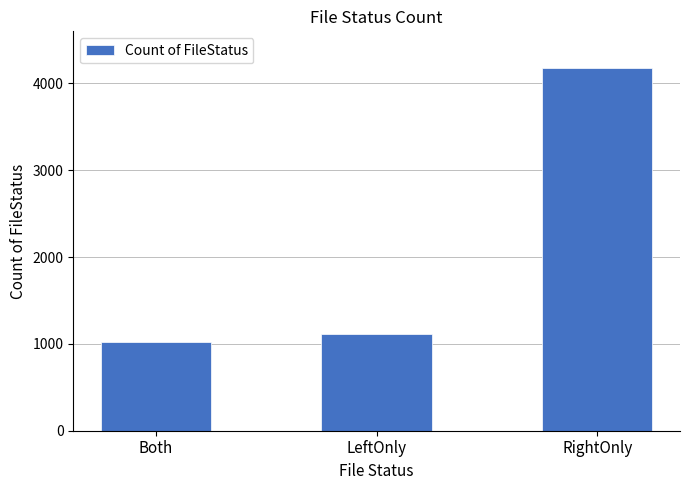

Rank the categories by value from highest to lowest.

RightOnly, LeftOnly, Both